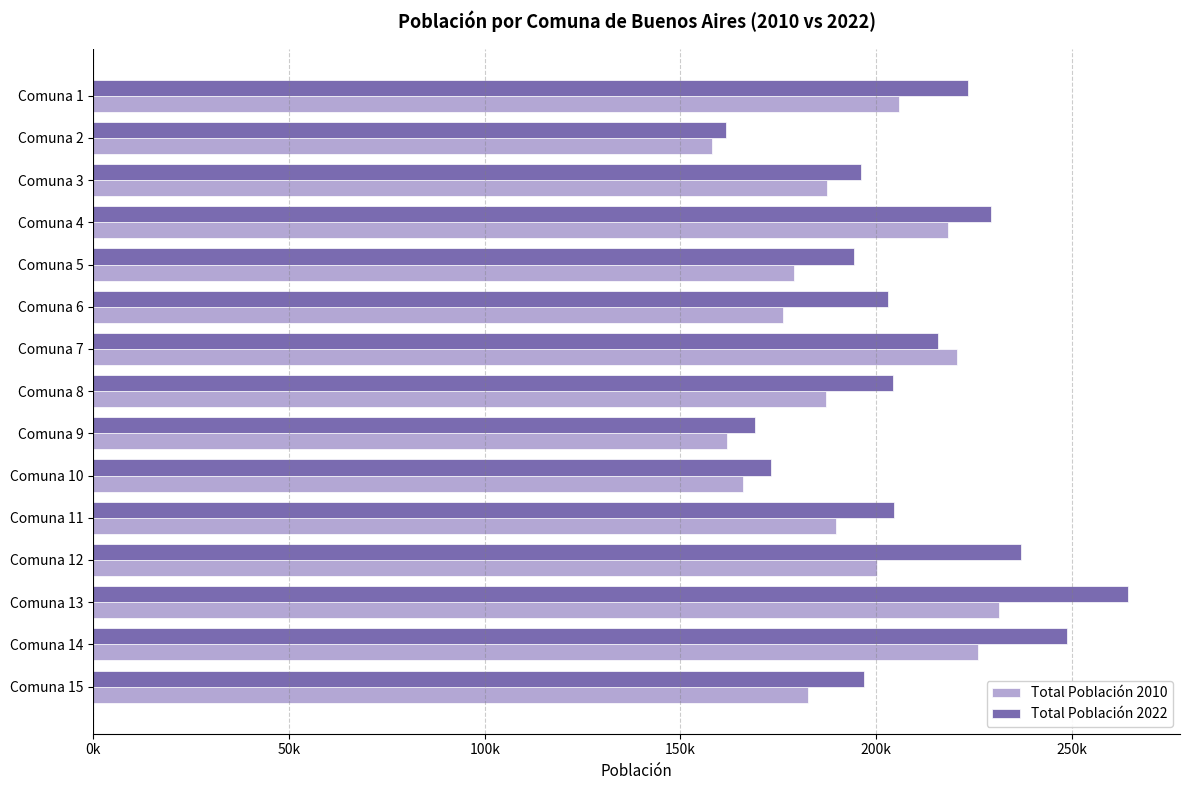

Which series has the largest total across all categories?

Total Población 2022